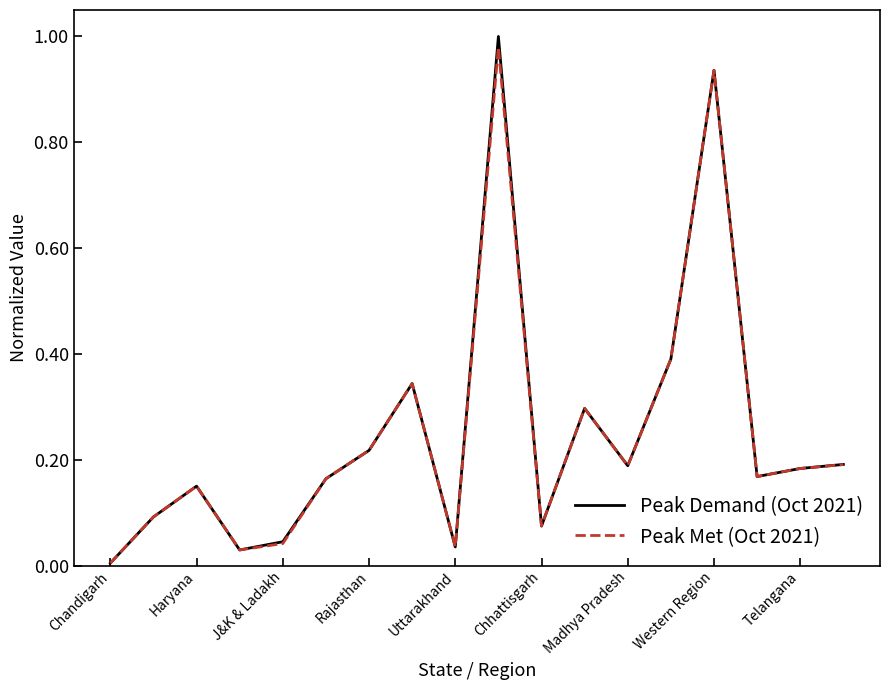

Which series has the widest spread of values?

Peak Demand (Oct 2021)